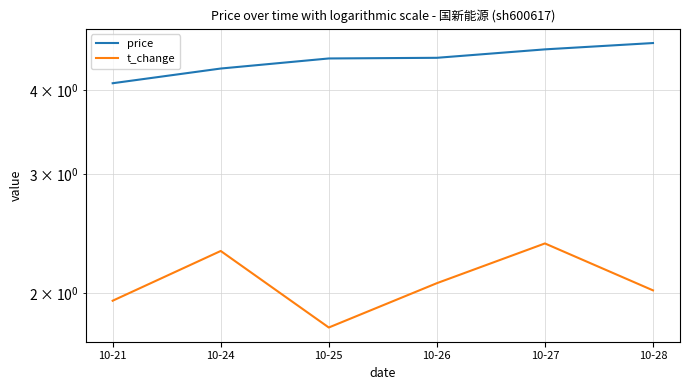

How many price values are between 4 and 5?

6